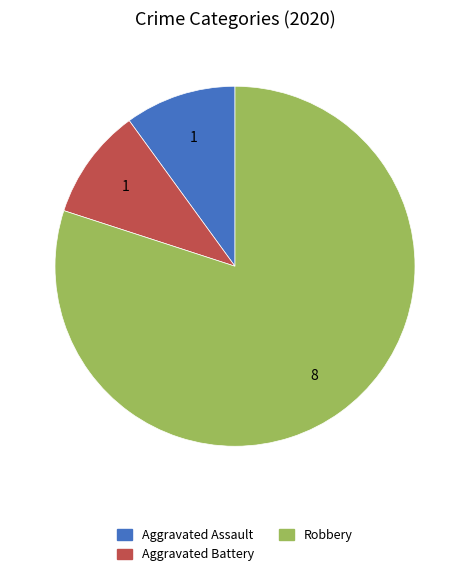

Does Aggravated Assault represent more than half of the total?

No